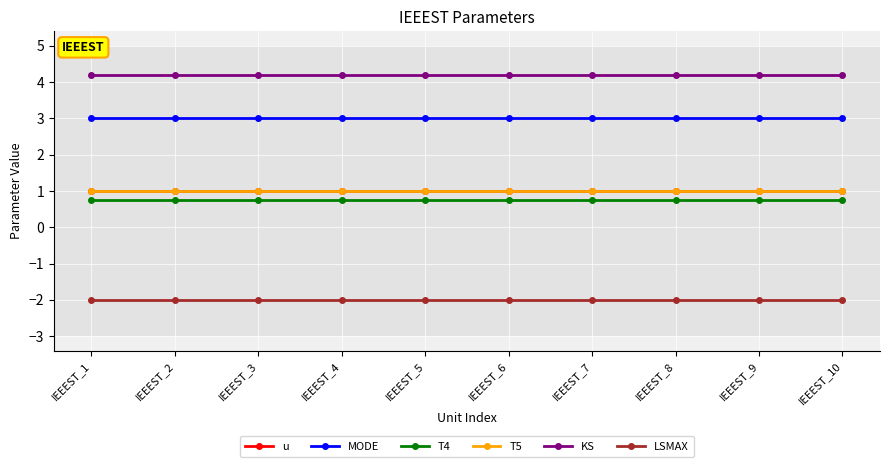

What is the minimum value for MODE?

3.0